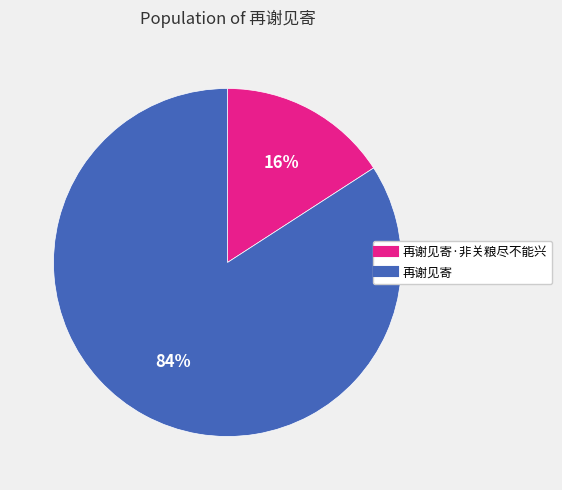

Does any single category account for the majority?

Yes